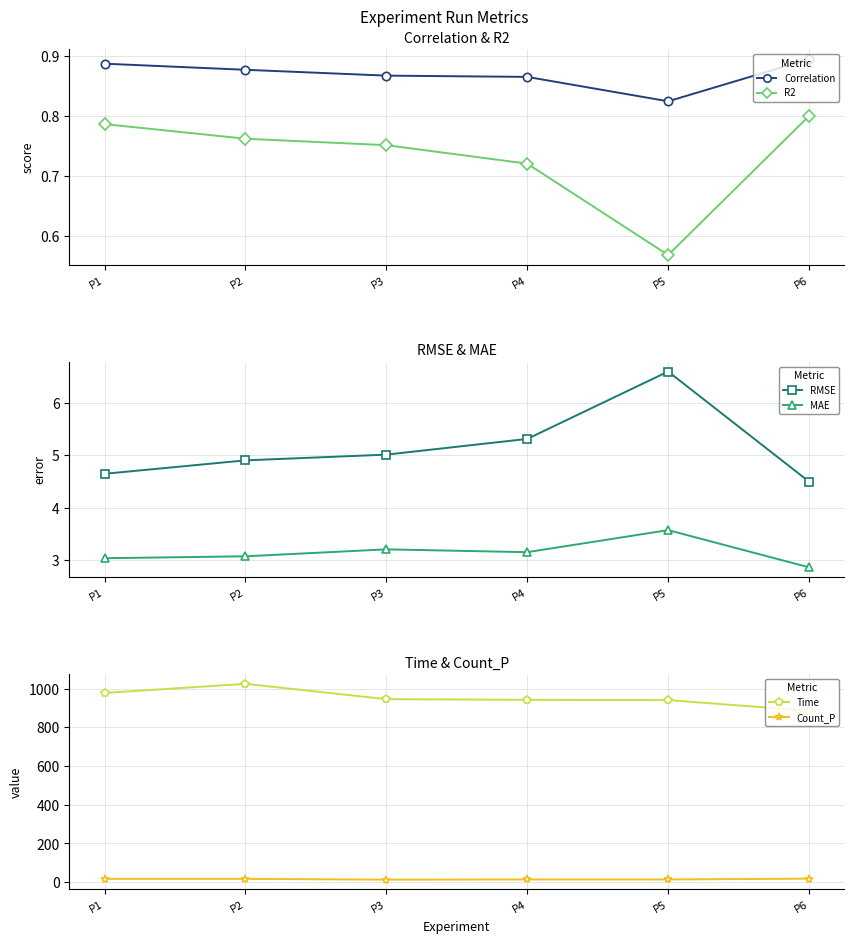

Between P5 and P4, which is larger?

P4